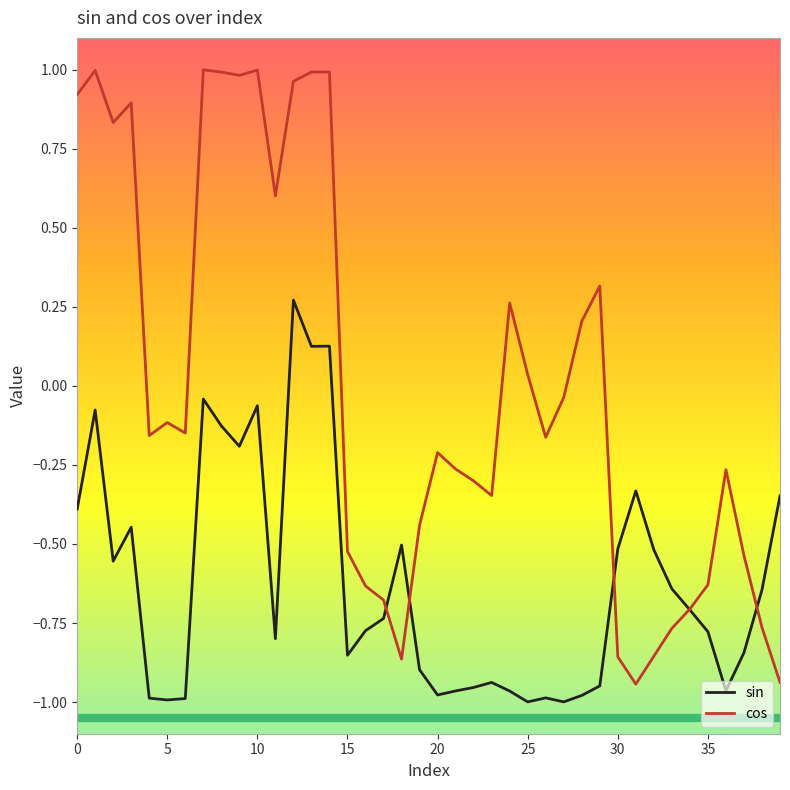

Is this an area chart (filled region under the line)?

No